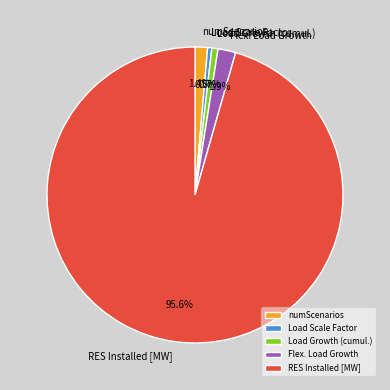

Which category has the biggest portion of the pie?

RES Installed [MW]